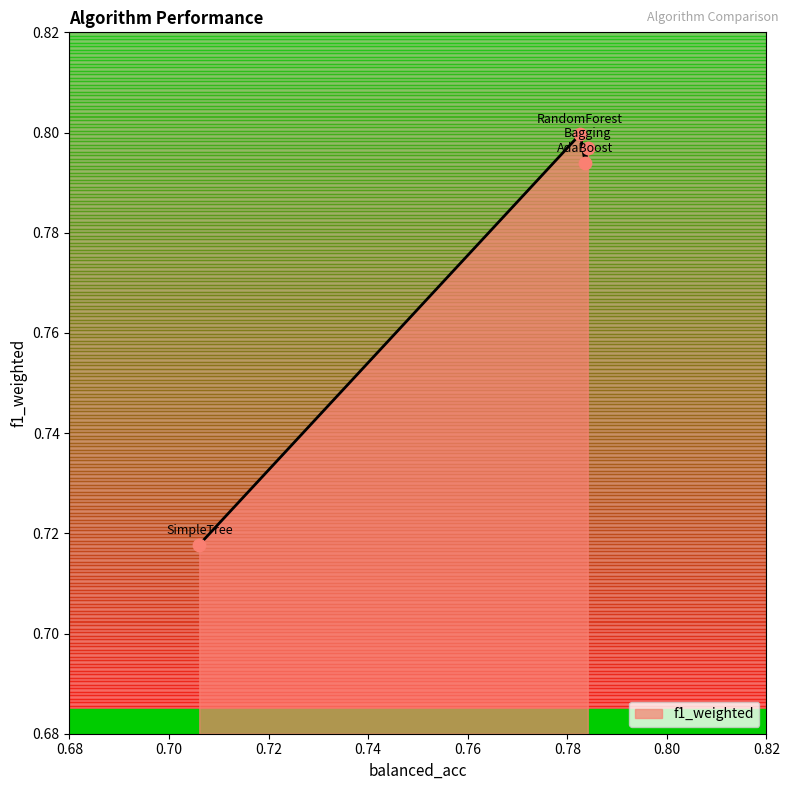

How many interior local peaks (higher than both neighbors) does the data have?

1